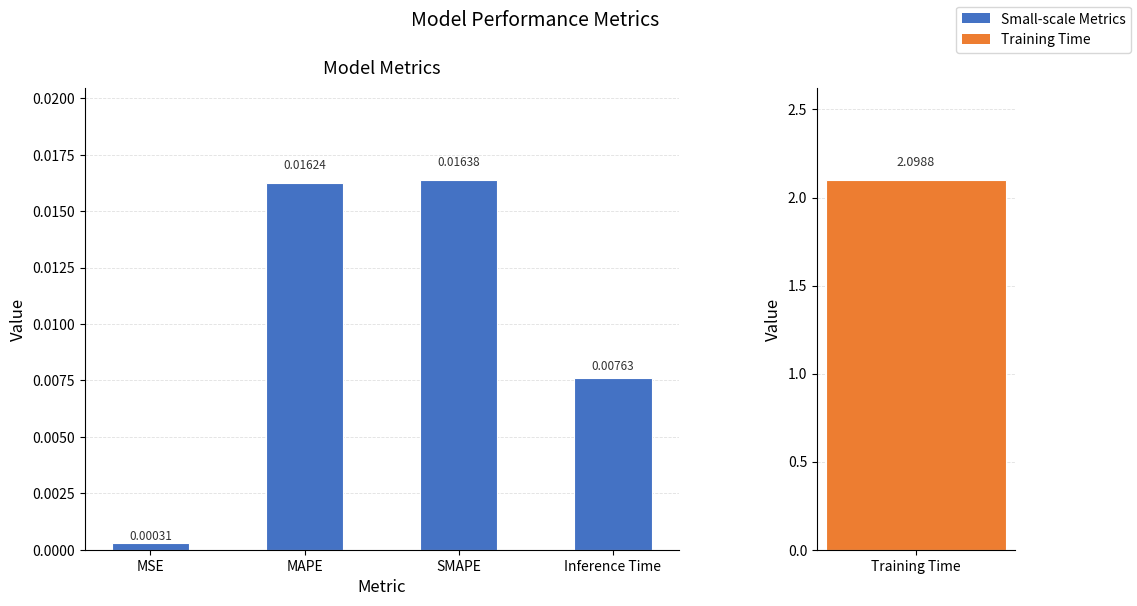

List the labels in order of value, smallest first.

MSE, Inference Time, MAPE, SMAPE